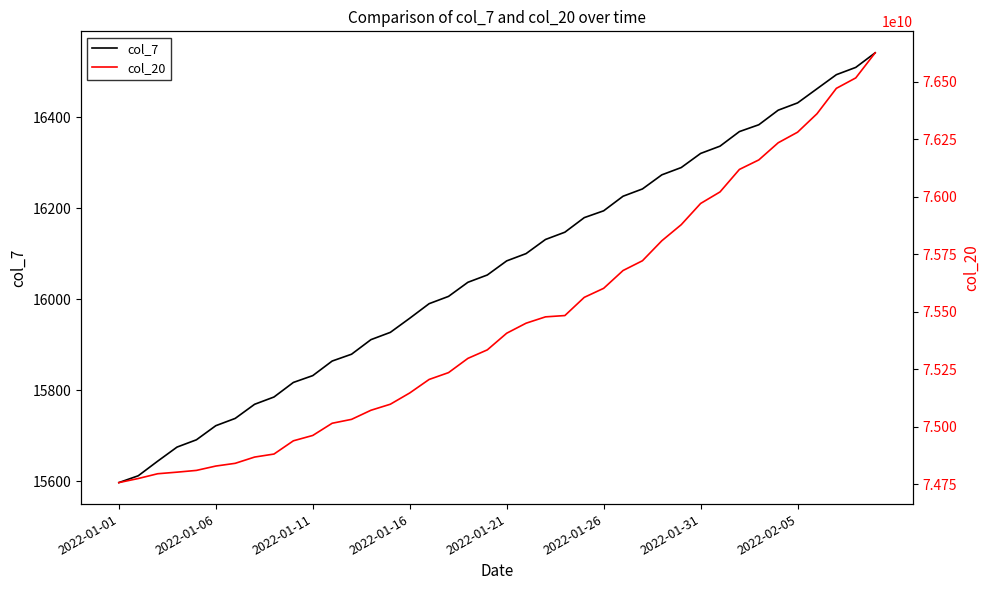

What are all the series names shown in the legend?

col_7, col_20